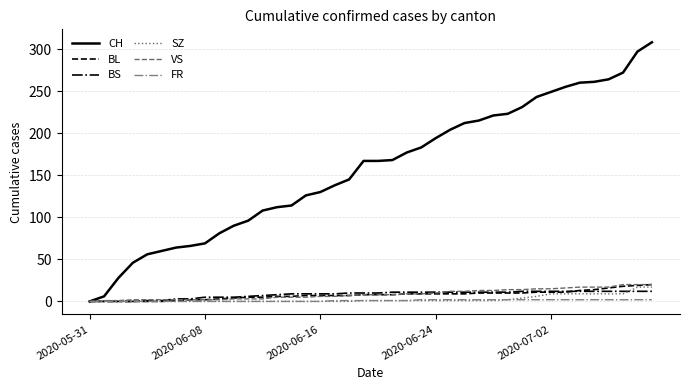

Which series has the widest spread of values?

CH